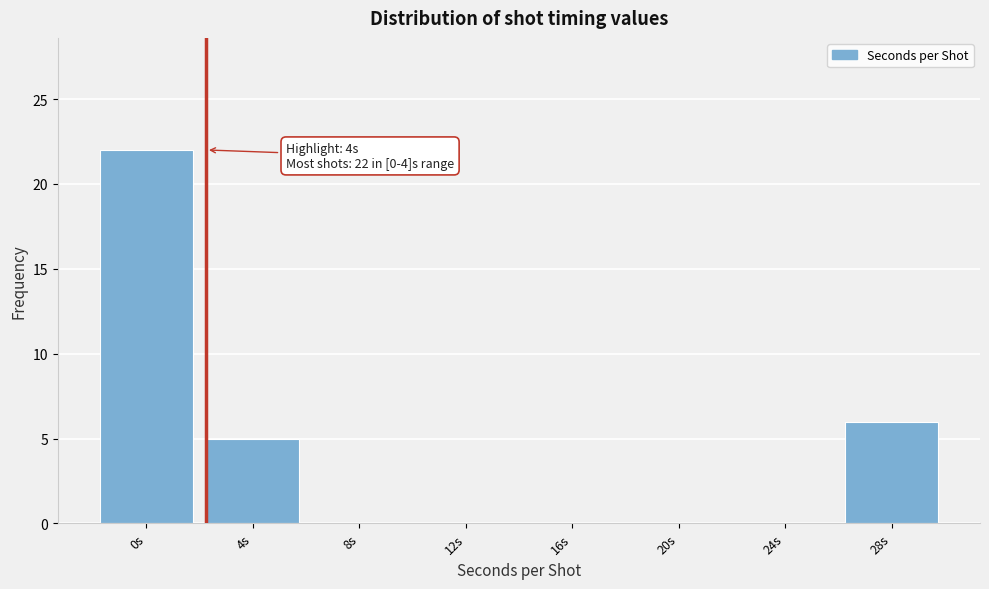

Reading left to right, transcribe all the data shown in this chart.

0s=22	4s=5	8s=0	12s=0	16s=0	20s=0	24s=0	28s=6